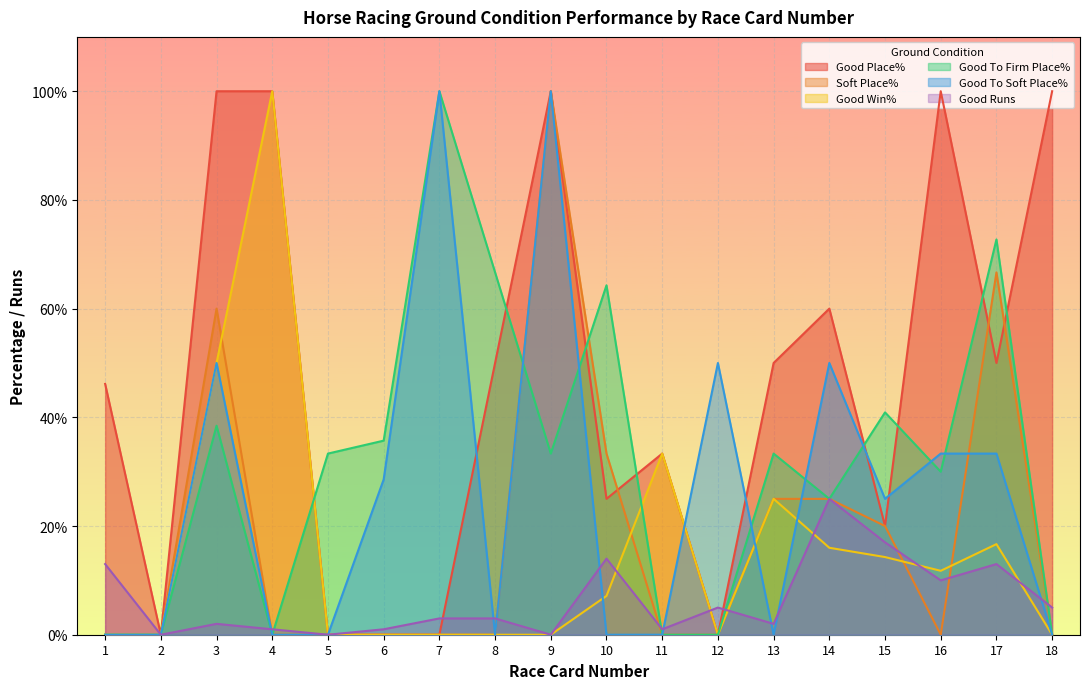

The value of Good Win% at 17 is 10.3. True or false?

False